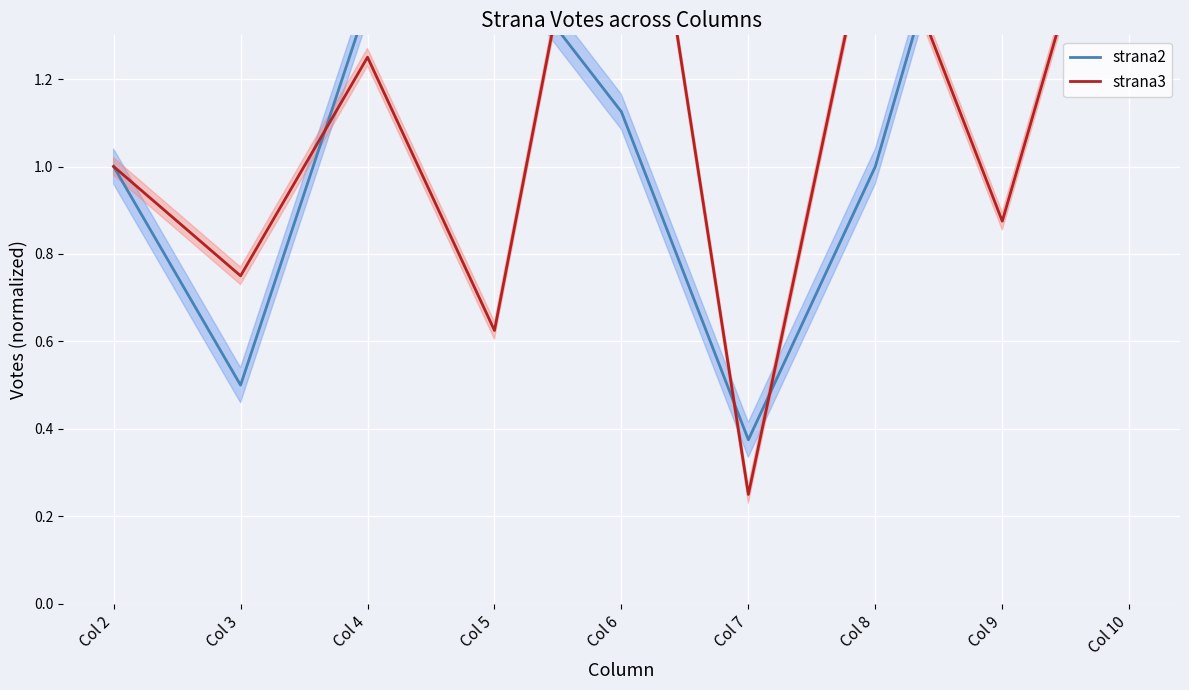

Between which two adjacent categories do strana3 and strana2 first intersect?

Col 3 and Col 4